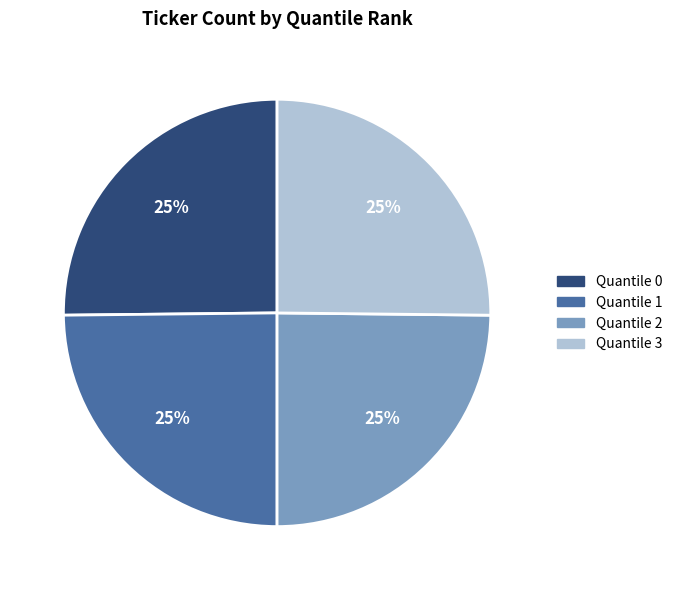

Approximately how many times larger is the value at Quantile 2 compared to Quantile 1?

1.0